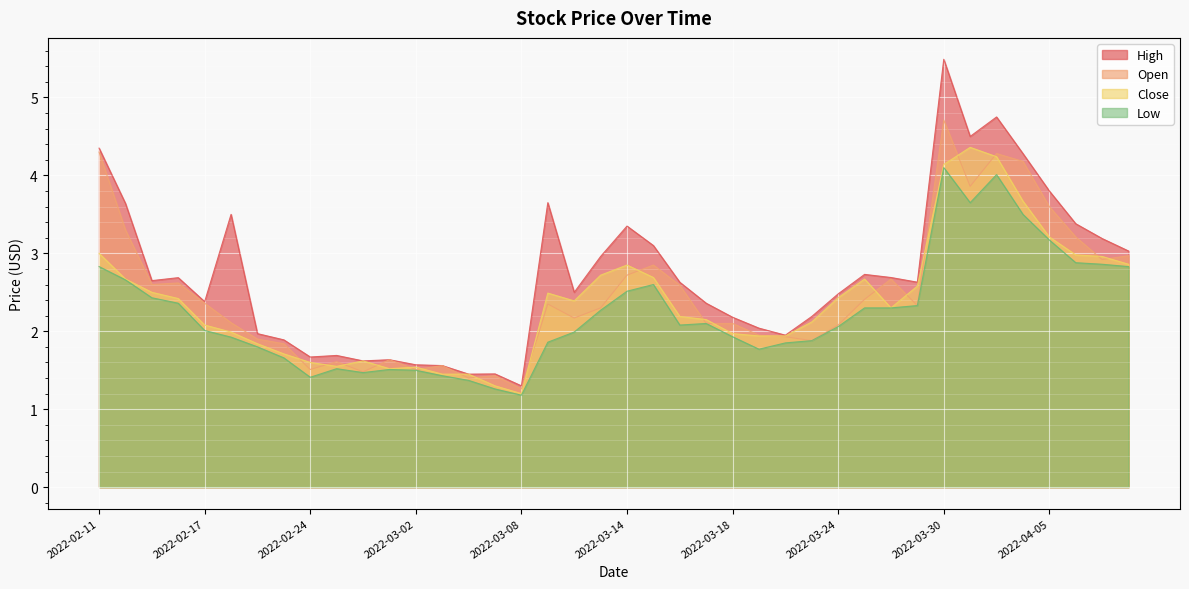

Where is Open nearest to the value 2?

2022-03-21